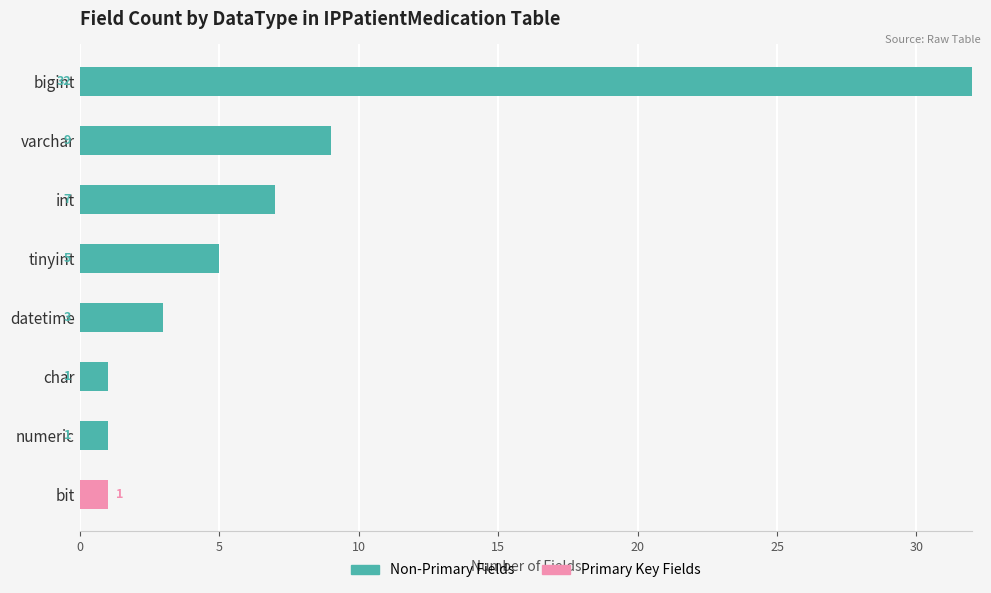

Is it true that Non-Primary Fields equals 7 at int?

True